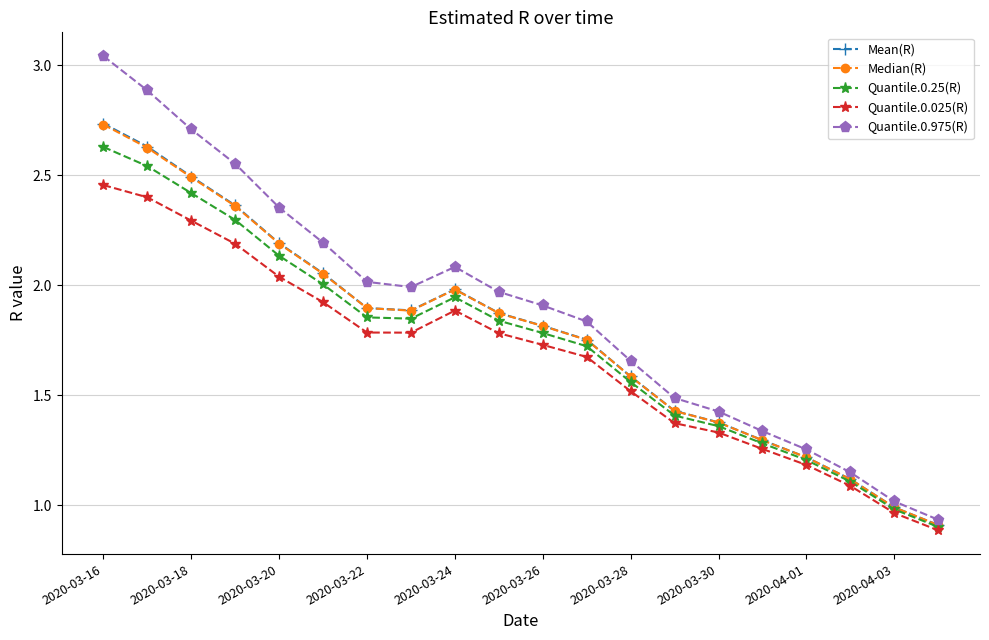

In Median(R), how many points are higher than both neighbors (excluding endpoints)?

1